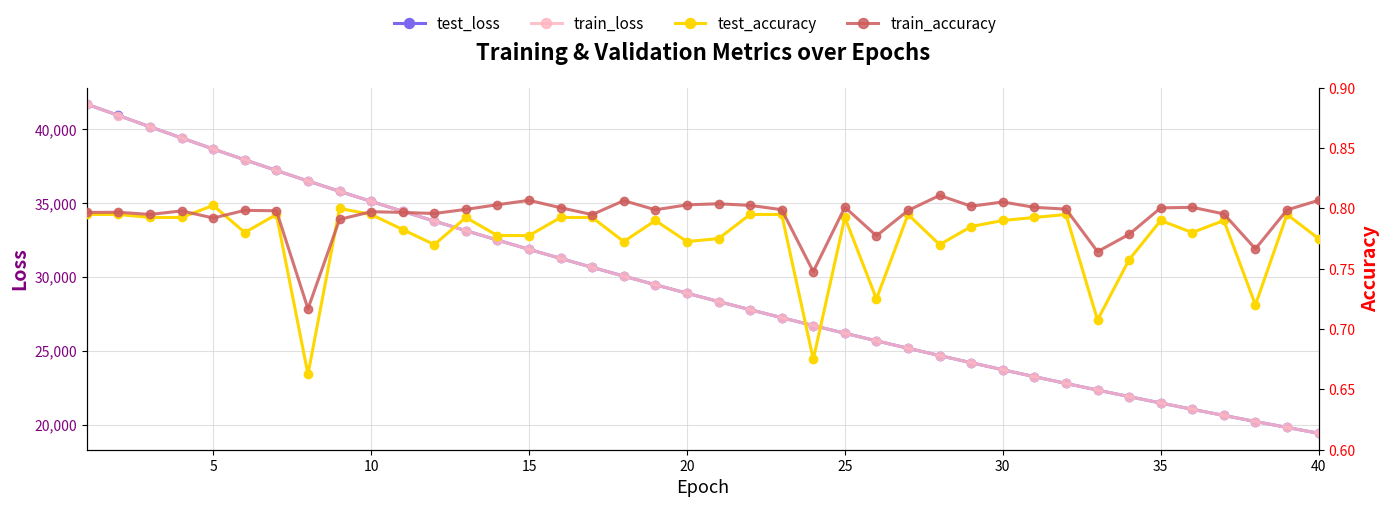

True or false: test_loss and train_loss cross at least once.

False